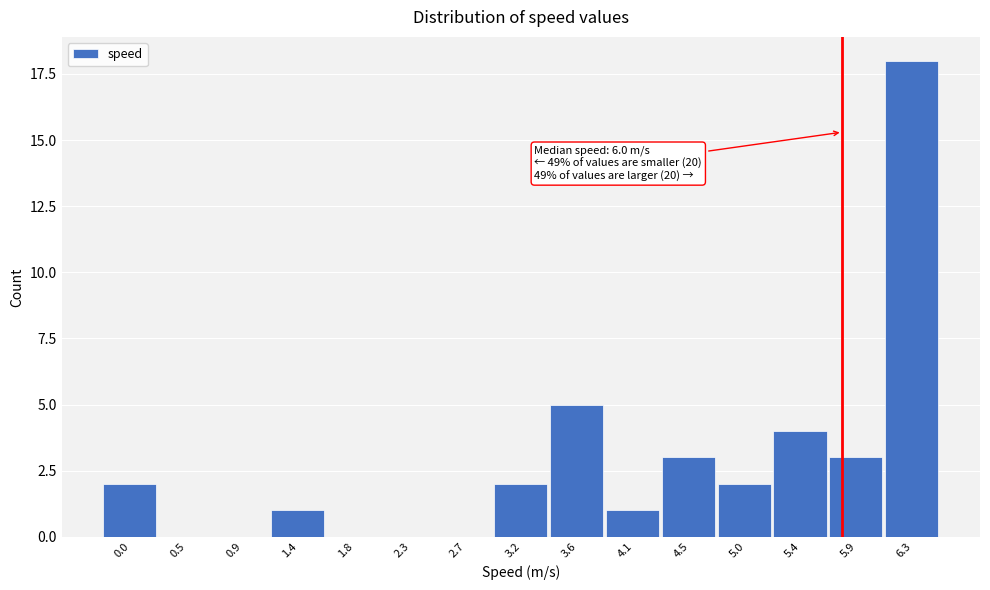

Reading left to right, list all the values displayed in this chart.

0.0=2	0.5=0	0.9=0	1.4=1	1.8=0	2.3=0	2.7=0	3.2=2	3.6=5	4.1=1	4.5=3	5.0=2	5.4=4	5.9=3	6.3=18